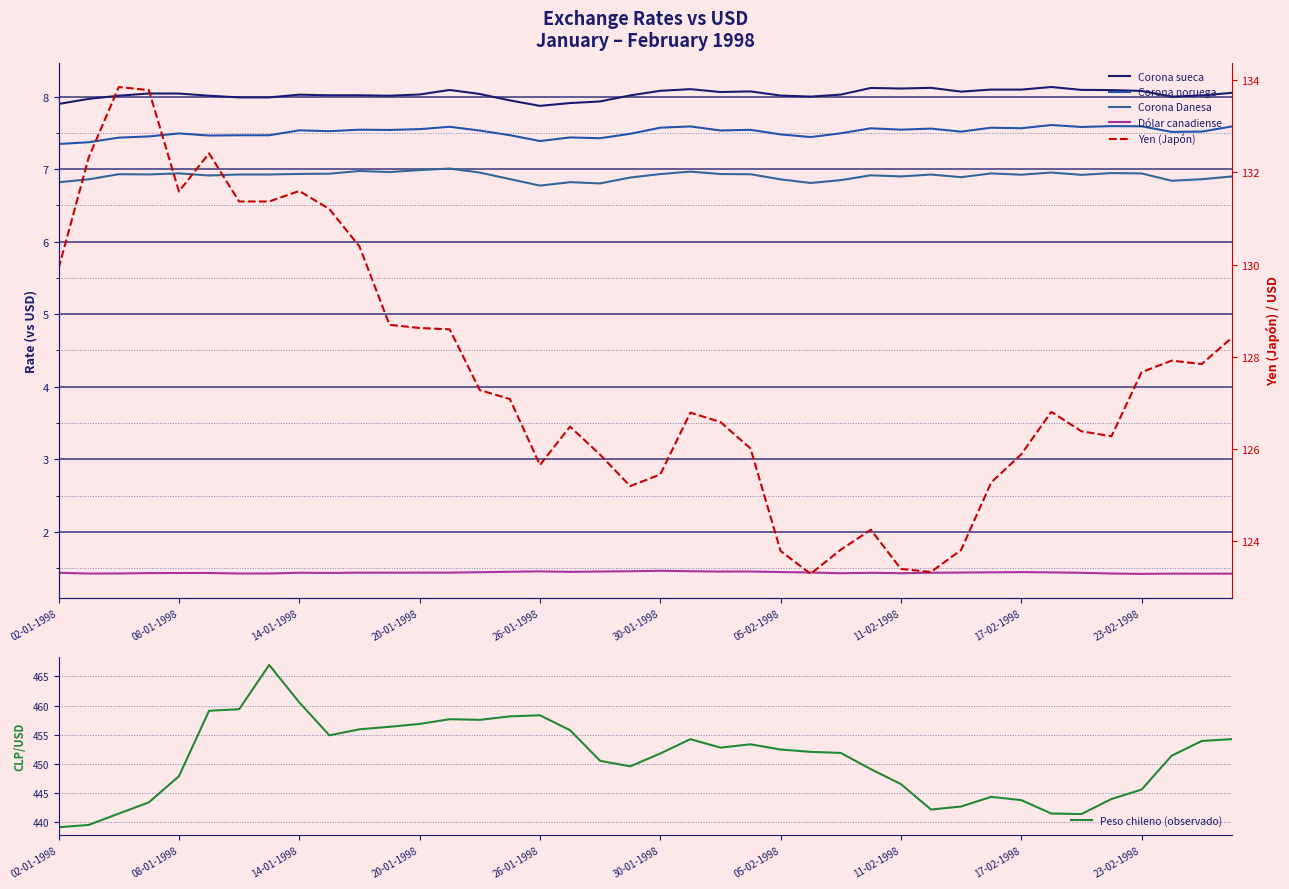

Reading left to right, list all the values displayed in this chart.

Corona sueca: 7.9	8.0	8.0	8.0	8.0	8.0	8.0	8.0	8.0	8.0	8.0	8.0	8.0	8.1	8.0	7.9	7.9	7.9	7.9	8.0	8.1	8.1	8.1	8.1	8.0	8.0	8.0	8.1	8.1	8.1	8.1	8.1	8.1	8.1	8.1	8.1	8.1	8.0	8.0	8.1
Corona noruega: 7.3	7.4	7.4	7.5	7.5	7.5	7.5	7.5	7.5	7.5	7.5	7.5	7.6	7.6	7.5	7.5	7.4	7.4	7.4	7.5	7.6	7.6	7.5	7.5	7.5	7.4	7.5	7.6	7.5	7.6	7.5	7.6	7.6	7.6	7.6	7.6	7.6	7.5	7.5	7.6
Corona Danesa: 6.8	6.9	6.9	6.9	6.9	6.9	6.9	6.9	6.9	6.9	7.0	7.0	7.0	7.0	7.0	6.9	6.8	6.8	6.8	6.9	6.9	7.0	6.9	6.9	6.9	6.8	6.8	6.9	6.9	6.9	6.9	6.9	6.9	7.0	6.9	6.9	6.9	6.8	6.9	6.9
Dólar canadiense: 1.4	1.4	1.4	1.4	1.4	1.4	1.4	1.4	1.4	1.4	1.4	1.4	1.4	1.4	1.4	1.4	1.5	1.4	1.5	1.5	1.5	1.5	1.5	1.5	1.4	1.4	1.4	1.4	1.4	1.4	1.4	1.4	1.4	1.4	1.4	1.4	1.4	1.4	1.4	1.4
Peso chileno (observado): 439.2	439.6	441.5	443.4	447.9	459.1	459.4	466.9	460.6	454.9	455.9	456.4	456.9	457.7	457.6	458.1	458.3	455.8	450.6	449.6	451.8	454.2	452.8	453.4	452.5	452.1	451.9	449.1	446.6	442.2	442.7	444.4	443.8	441.5	441.4	444.0	445.6	451.4	453.9	454.3
Yen (Japón): 129.9	132.3	133.9	133.8	131.6	132.4	131.4	131.4	131.6	131.2	130.4	128.7	128.6	128.6	127.3	127.1	125.6	126.5	125.9	125.2	125.4	126.8	126.6	126.0	123.8	123.3	123.8	124.2	123.4	123.3	123.8	125.3	125.9	126.8	126.4	126.3	127.7	127.9	127.8	128.4